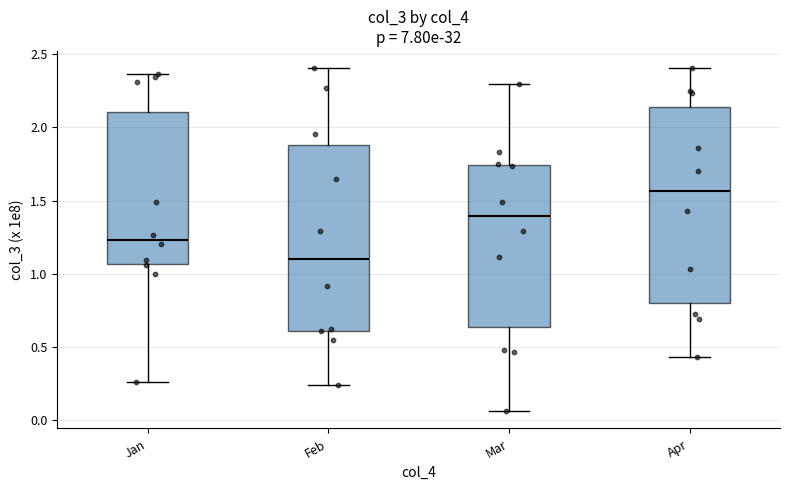

Reading left to right, transcribe this box plot: for each box, give where its median line is, the range the box spans, and where its two whiskers end, as read against the y-axis. The values are not printed on the chart, so give them approximately, as read against the axis.

Jan: median 1.25, box 1.05 to 2.10, whiskers 0.25 to 2.35
Feb: median 1.10, box 0.60 to 1.90, whiskers 0.25 to 2.40
Mar: median 1.40, box 0.65 to 1.75, whiskers 0.05 to 2.30
Apr: median 1.55, box 0.80 to 2.15, whiskers 0.45 to 2.40